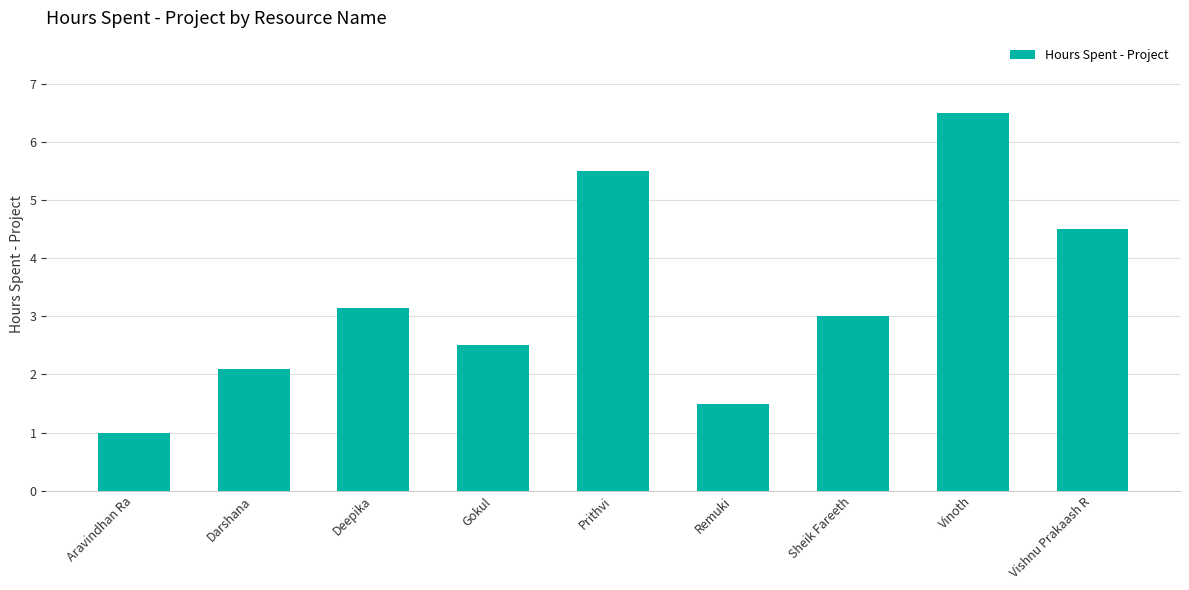

Which label corresponds to the smallest value in the chart?

Aravindhan Ra